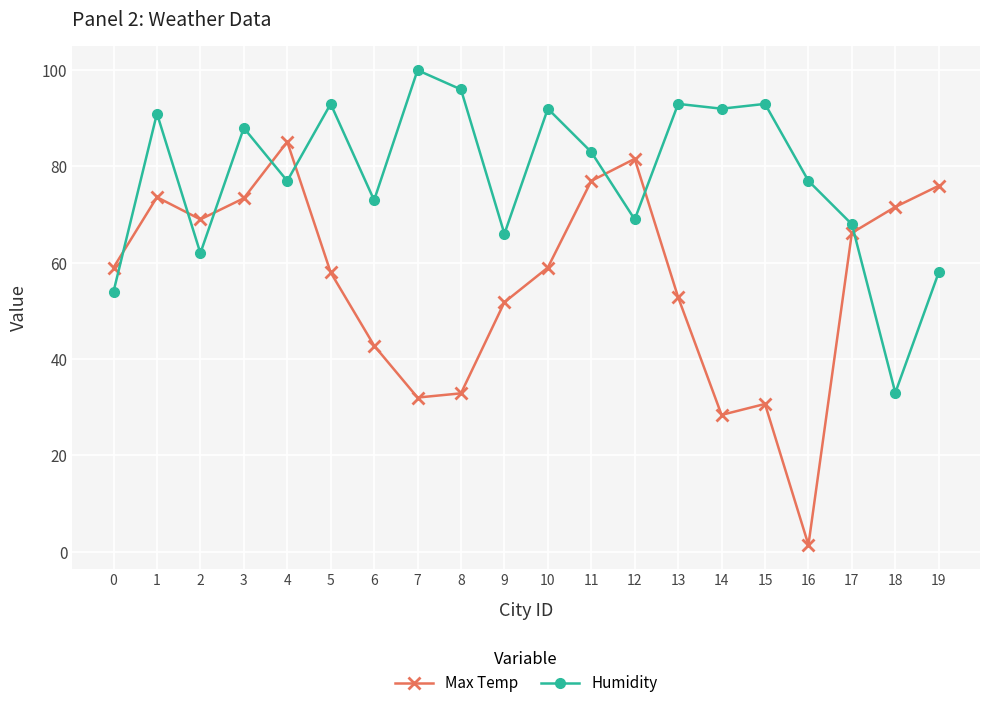

Between which two adjacent categories do Humidity and Max Temp first intersect?

0 and 1